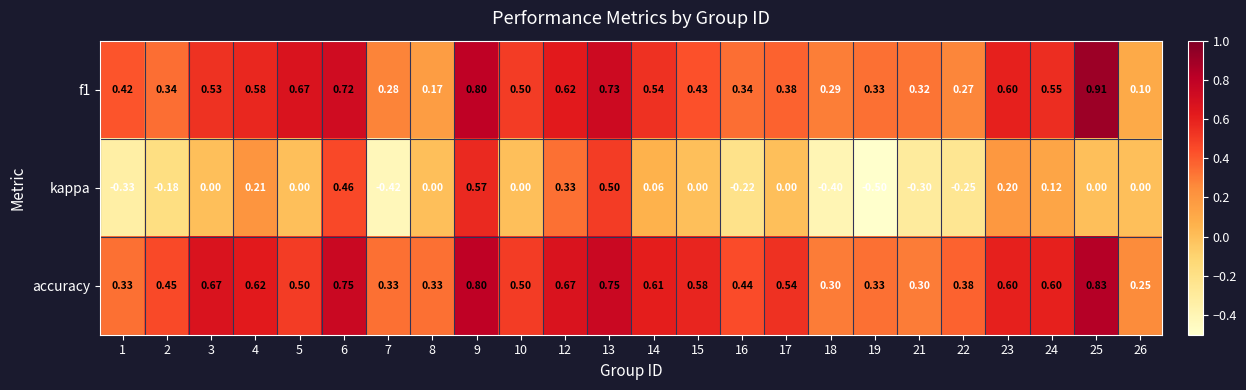

List the series in order of their peak value, highest first.

f1, accuracy, kappa